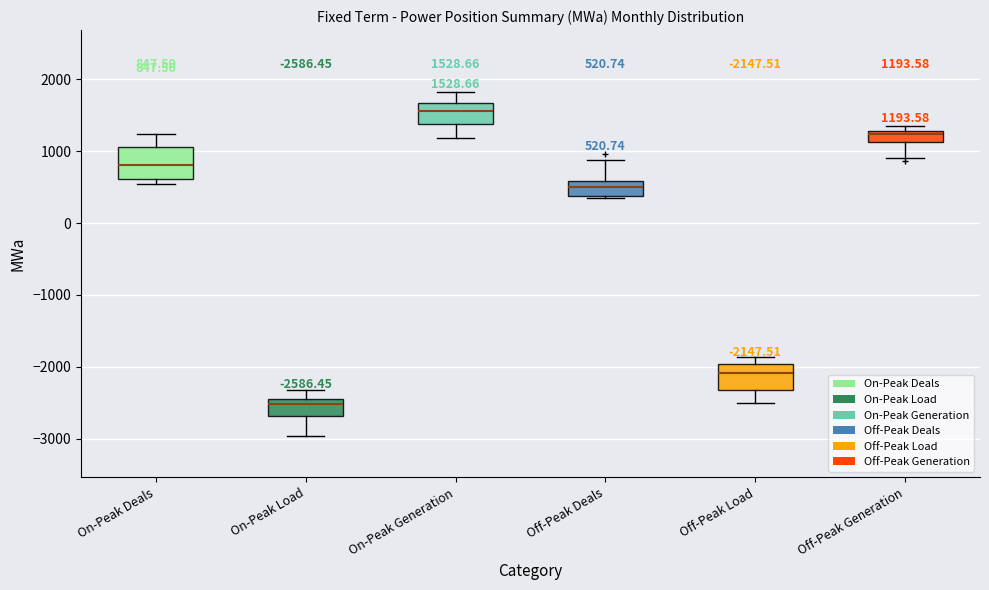

Which box has the lowest median line?

On-Peak Load